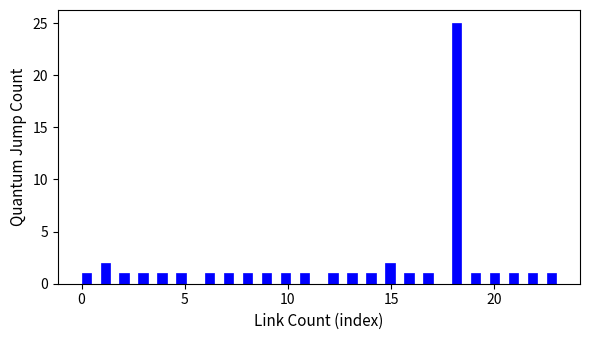

Read against the x-axis, roughly where is the centre of the tallest bar?

18.0